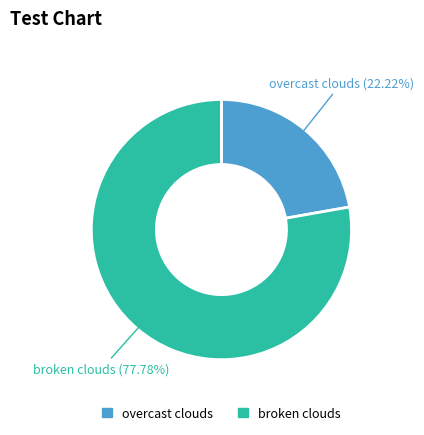

What is the smallest slice in the pie chart?

overcast clouds